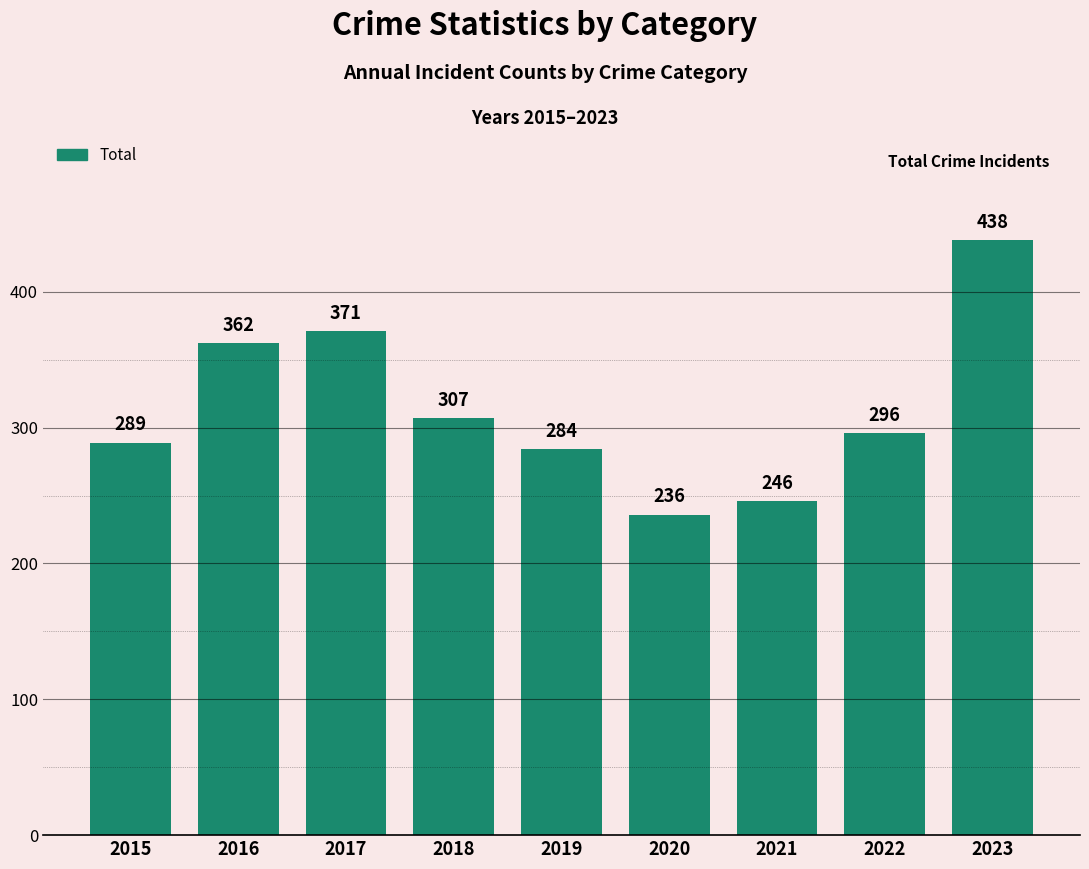

Reading left to right, list all the values displayed in this chart.

289	362	371	307	284	236	246	296	438